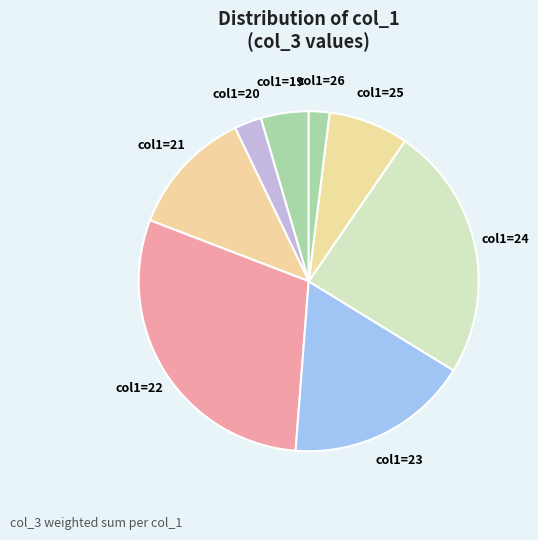

Count the number of slices in the pie.

8